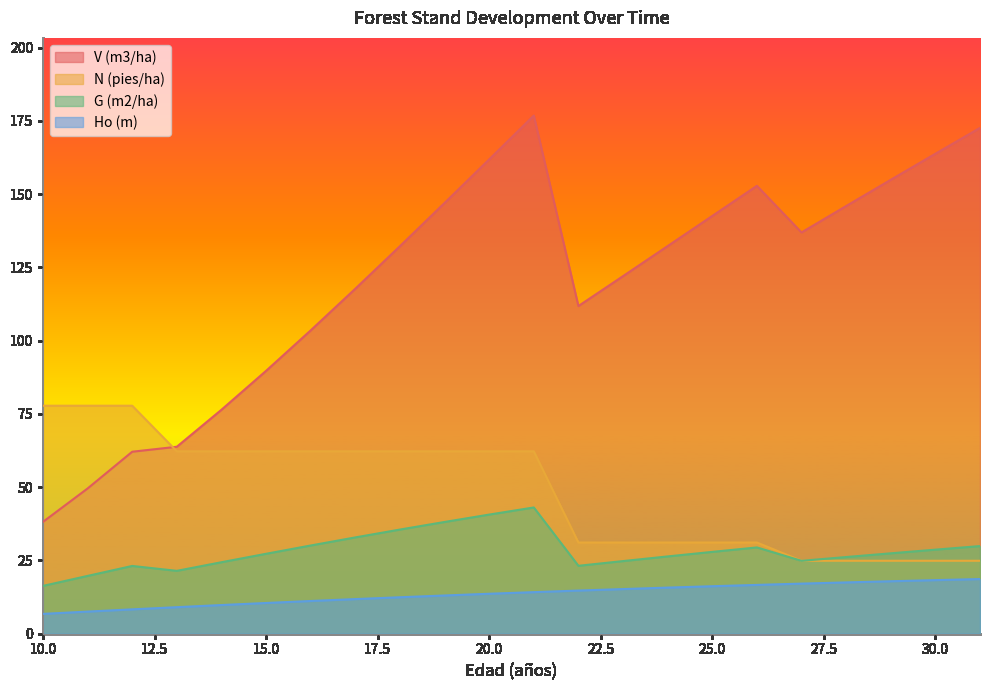

How many data points does each series have?

22